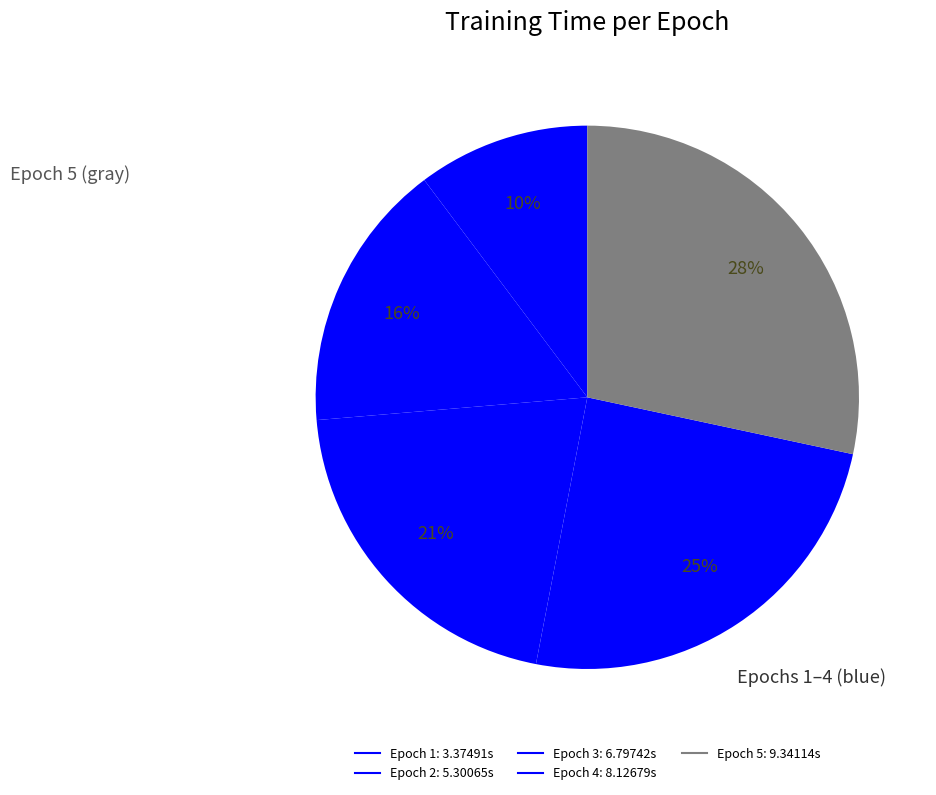

Does any single category account for the majority?

No